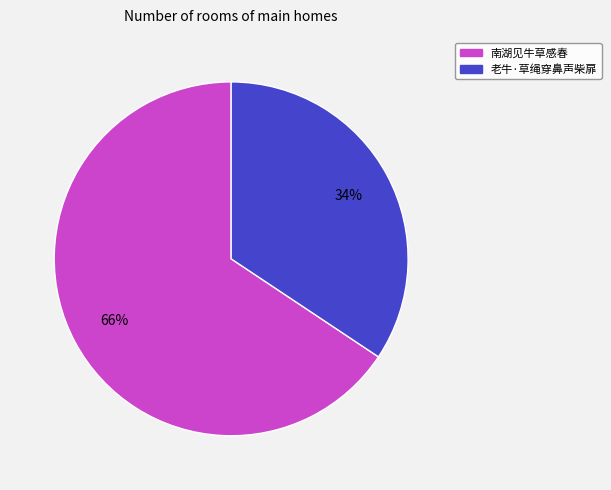

Is the sum of 南湖见牛草感春 and 老牛·草绳穿鼻声柴扉 greater than half?

Yes